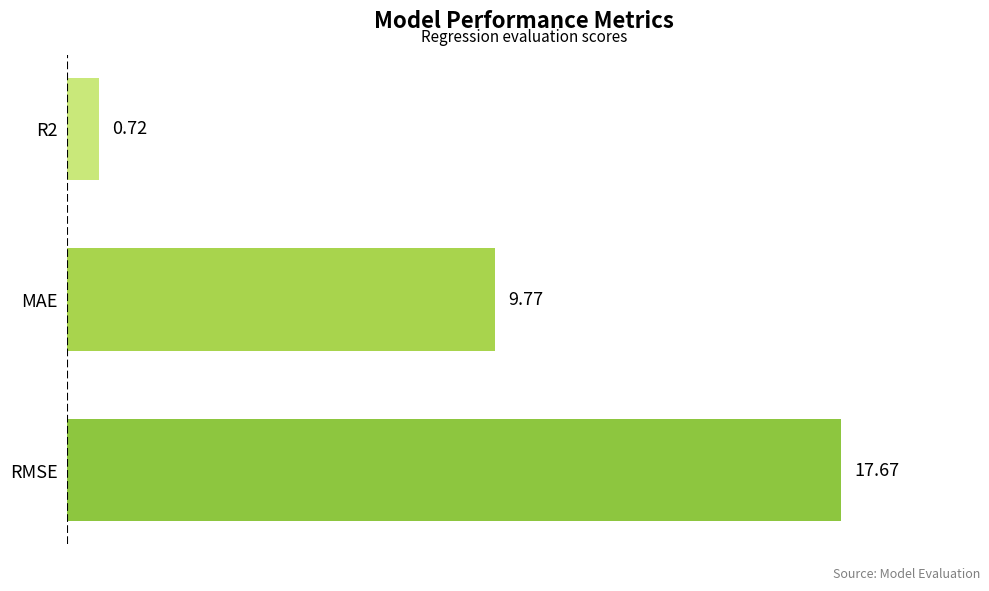

What is the sum of all values?

28.2